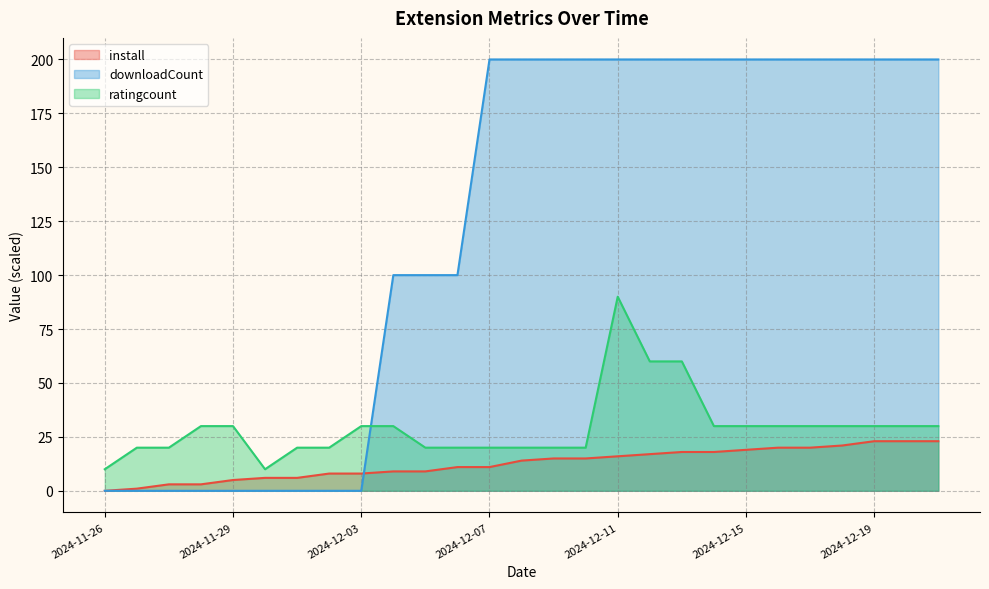

True or false: downloadCount has more than 0 points higher than both neighbors.

False